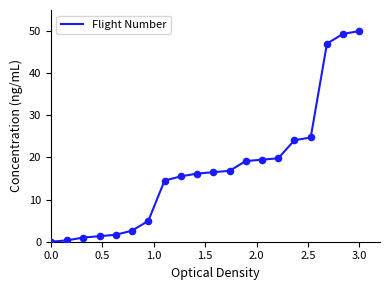

What is the difference between the maximum and minimum values?

50.0